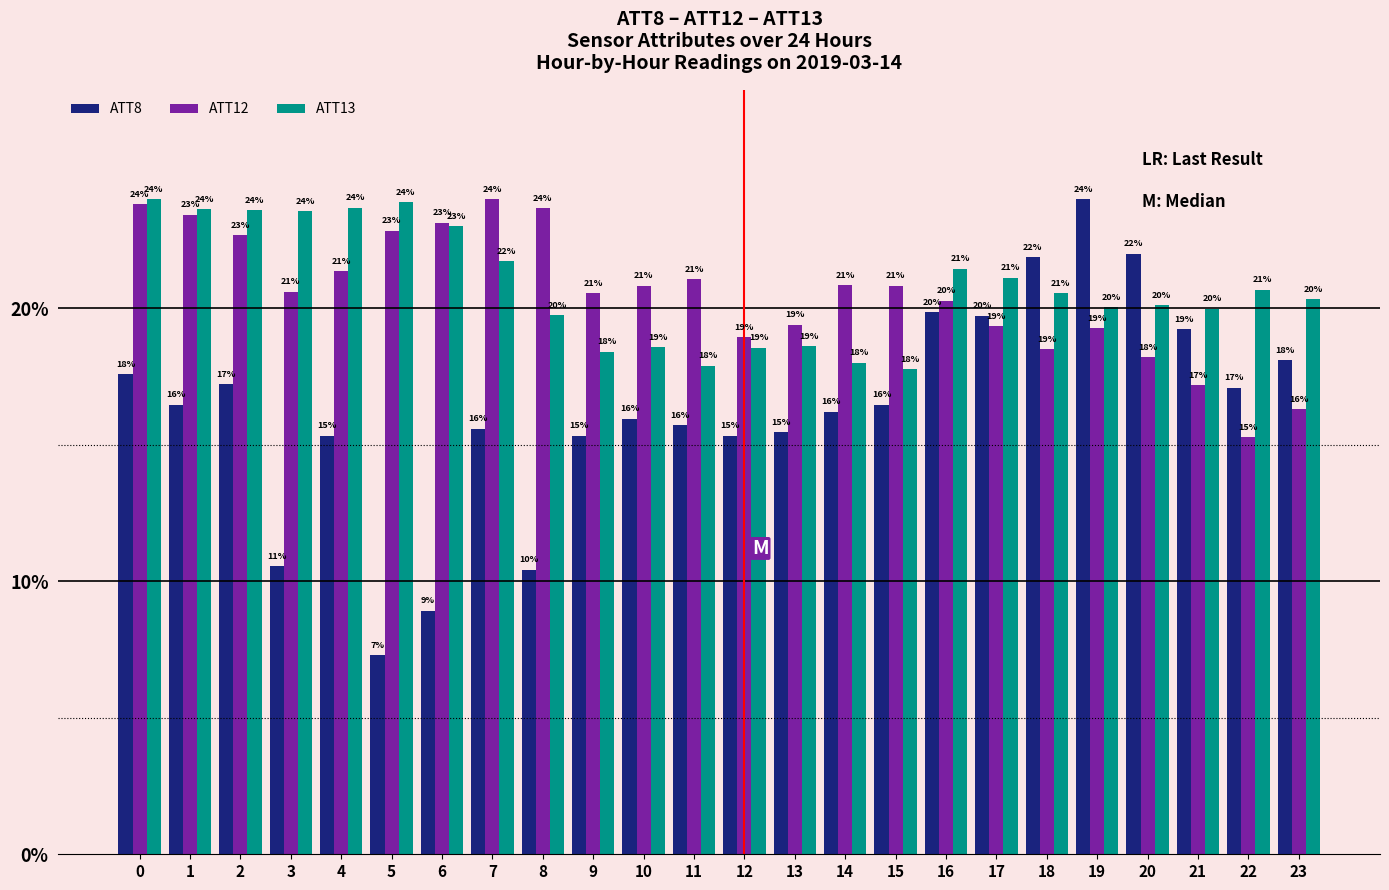

Does the chart contain any negative values?

No